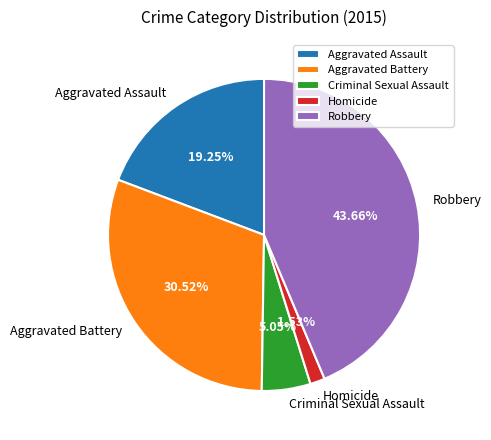

To the nearest percent, what is the average slice percentage?

20%